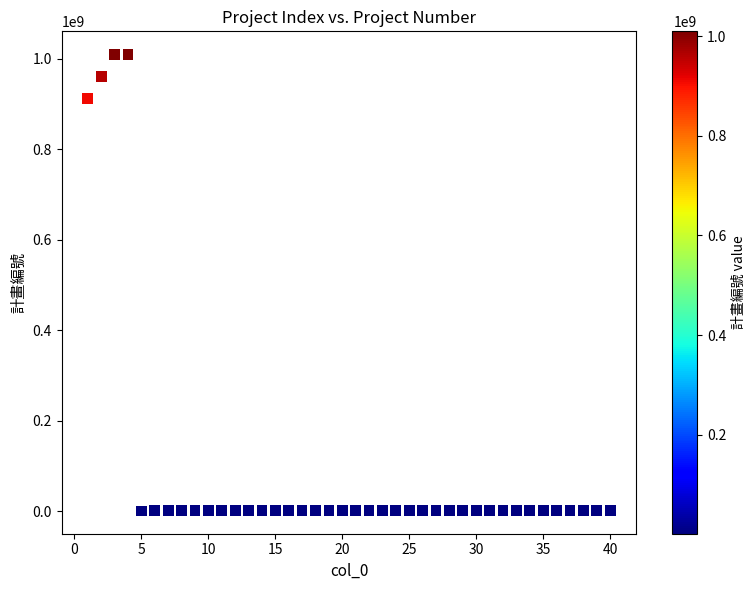

What is the range of X values (max minus min)?

39